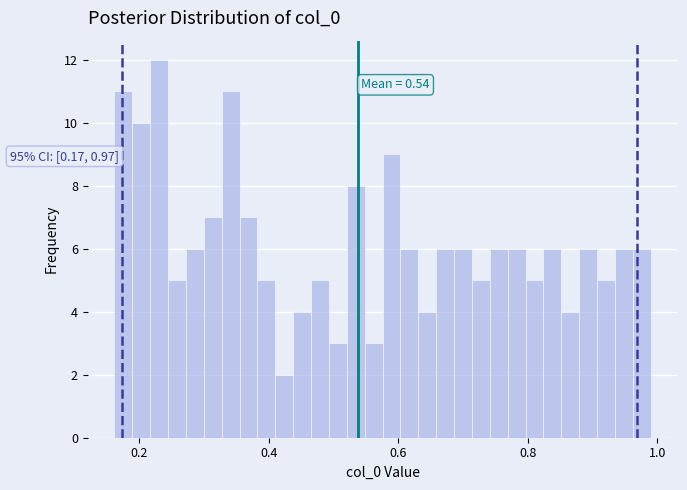

Around what value on the x-axis is the tallest bar? Give the approximate position of its centre, as read against the axis.

0.24